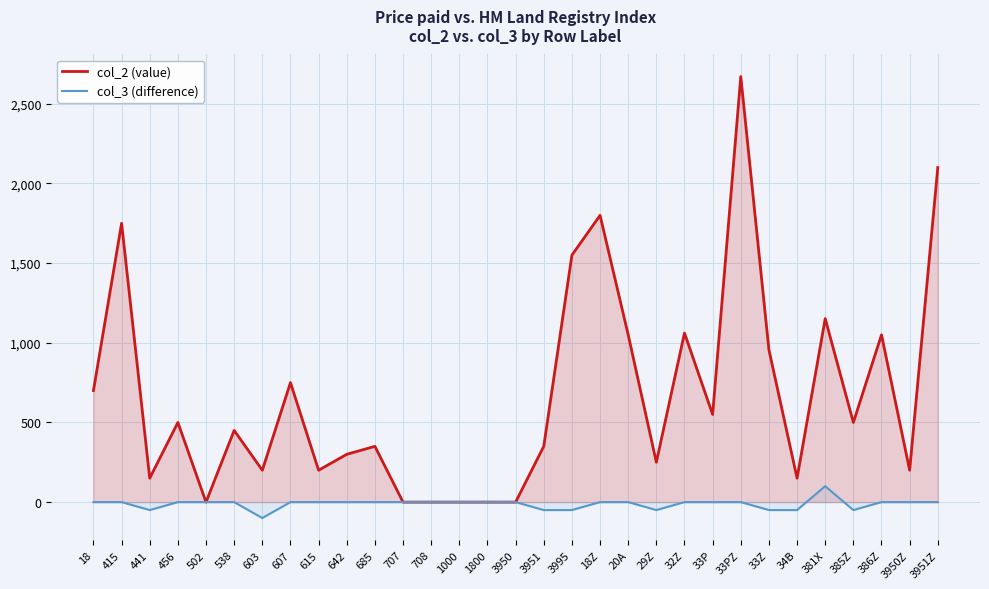

How many values in col_3 are below zero?

8